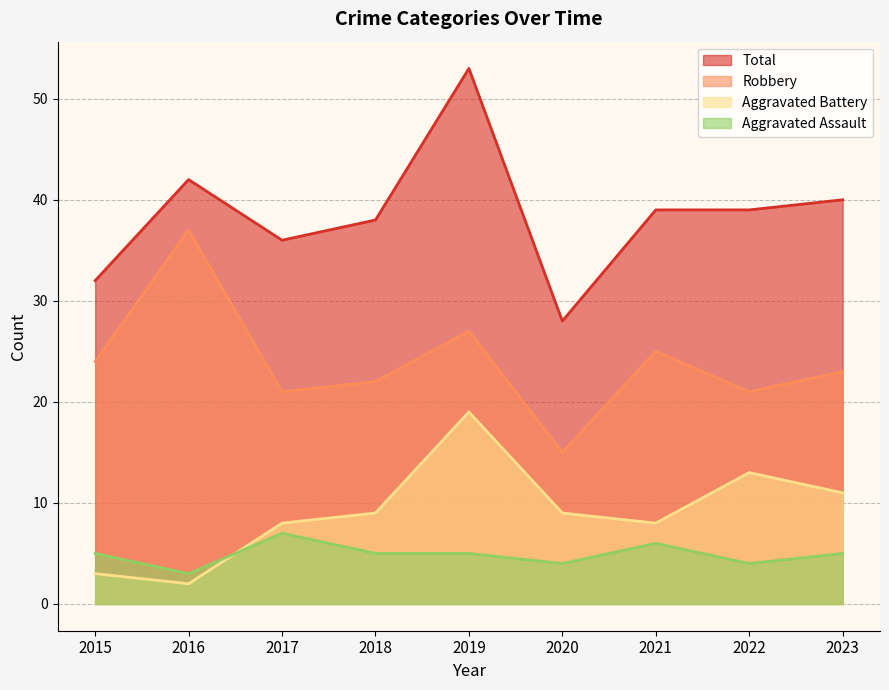

What is the total value across all series at 2022?

77